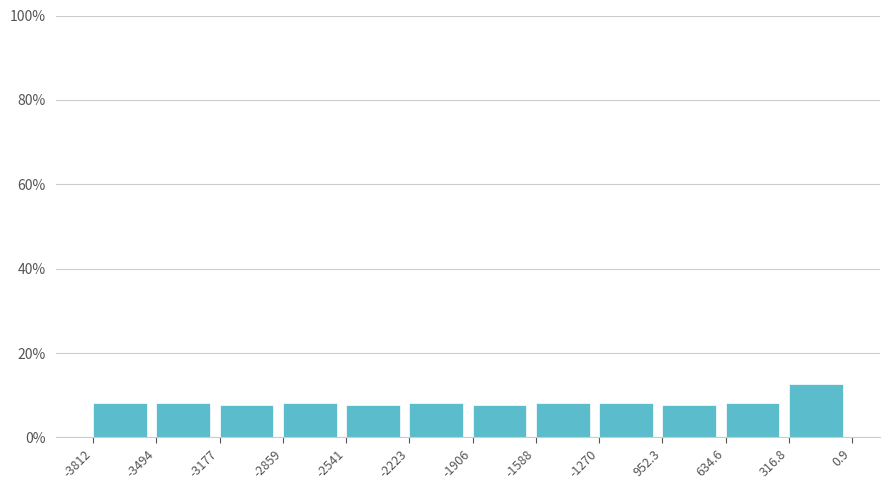

Are the bars horizontal?

No